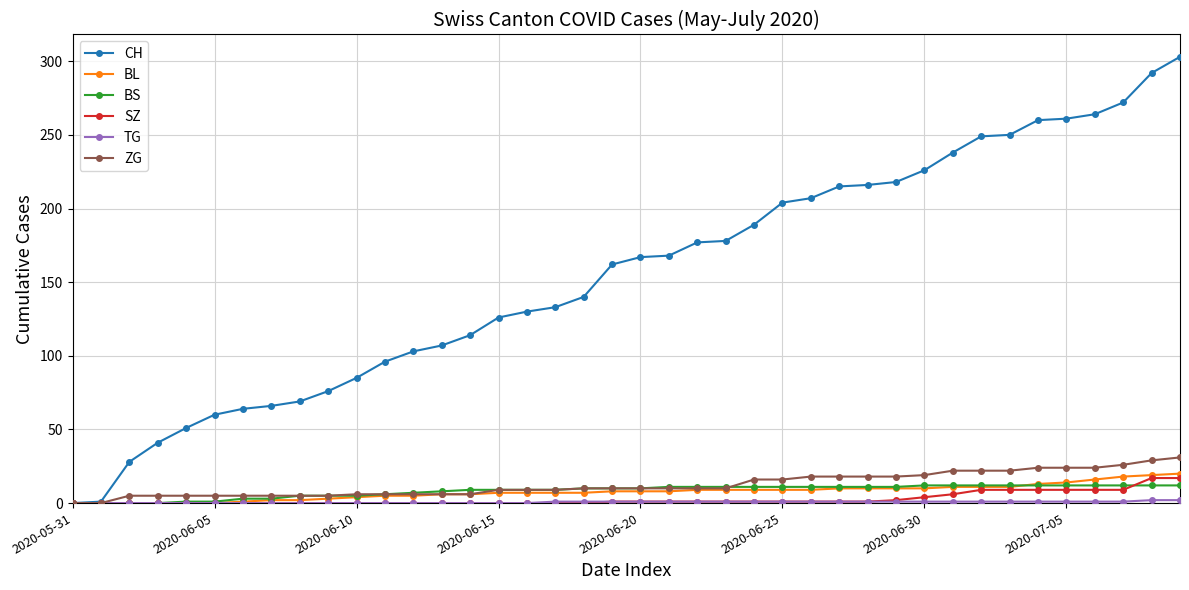

What is the highest value of the BS series?

12